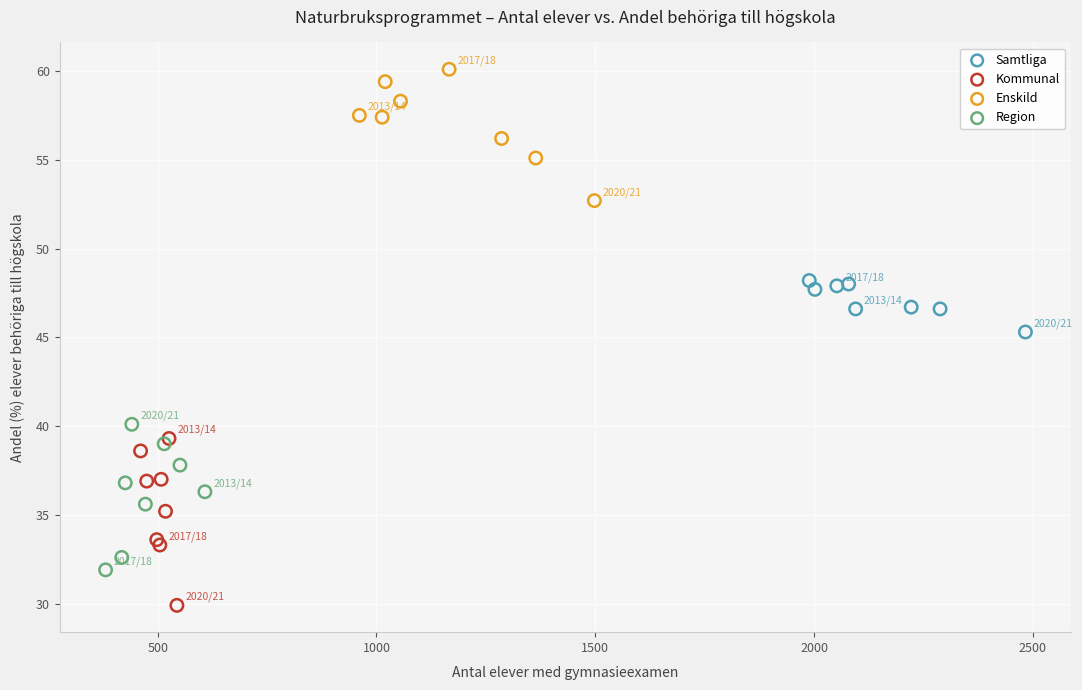

Which series reaches the minimum Y coordinate?

Kommunal